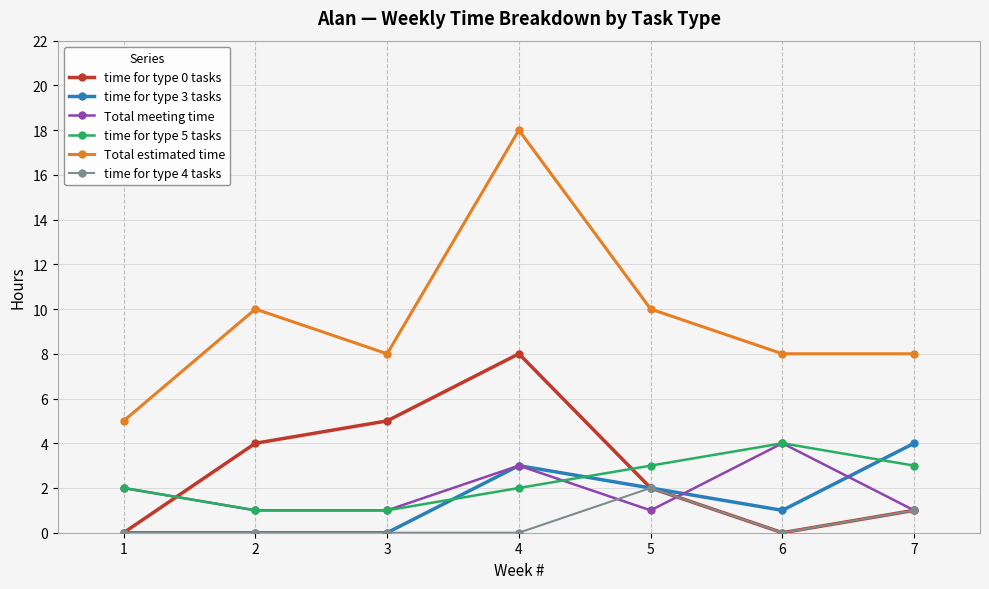

The value of time for type 0 tasks at 1 is 0. True or false?

True